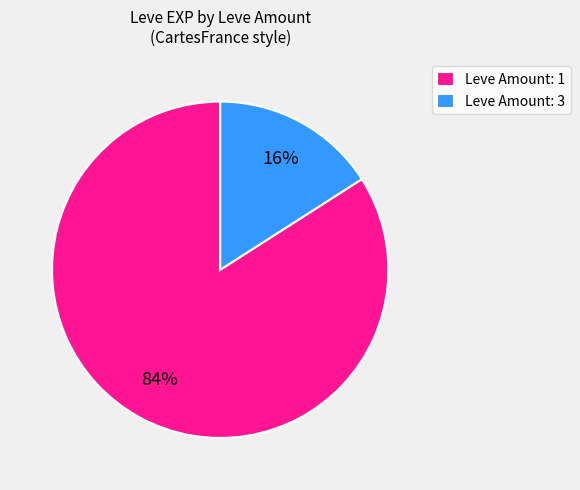

Which category has the smallest portion of the pie?

Leve Amount: 3